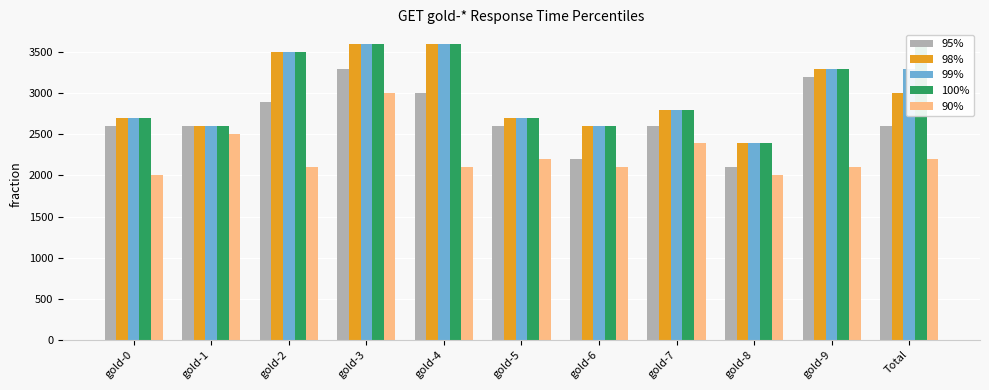

Which series has the largest total across all categories?

100%